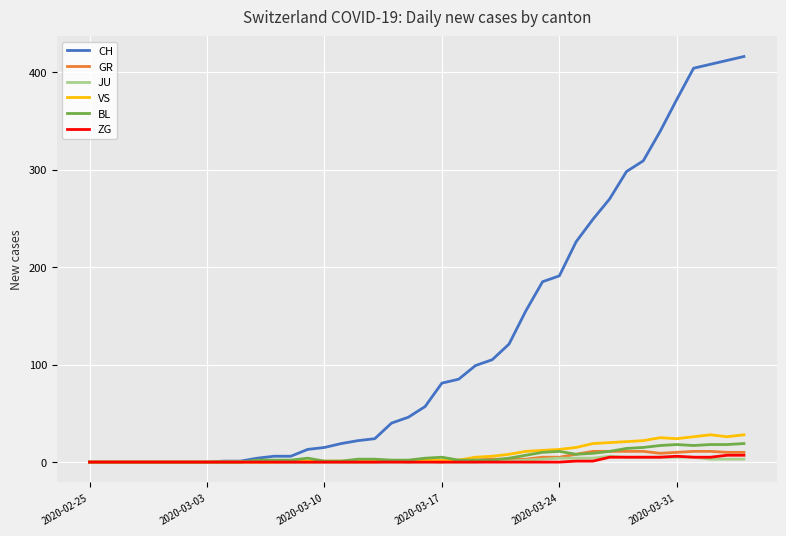

Which series has the widest spread of values?

CH